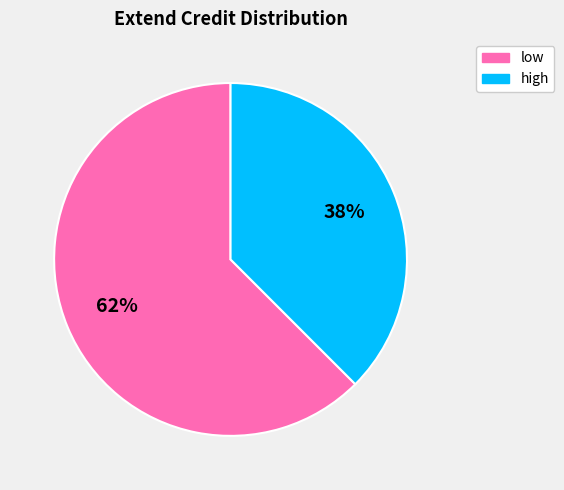

Is there any slice that represents more than half of the pie?

Yes